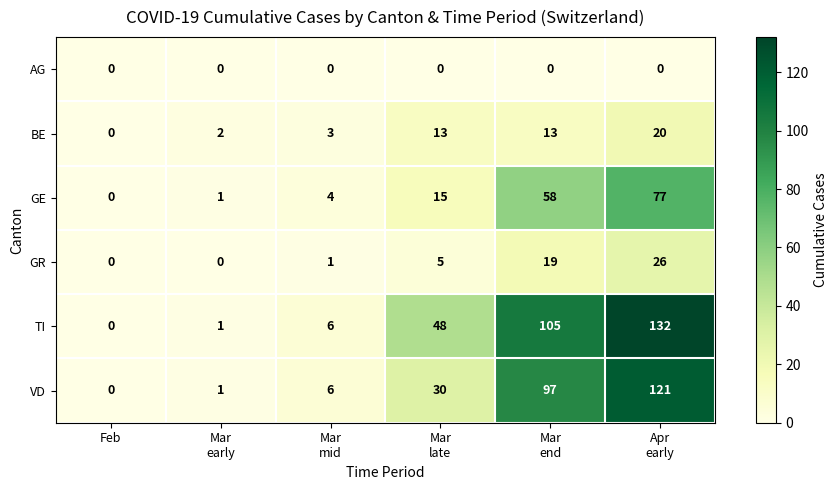

Which category has the lowest value in the GE series?

Feb